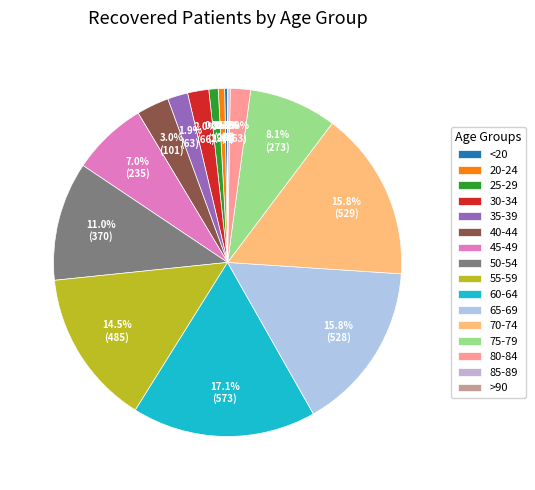

To the nearest percent, what portion does 55-59 represent?

14%